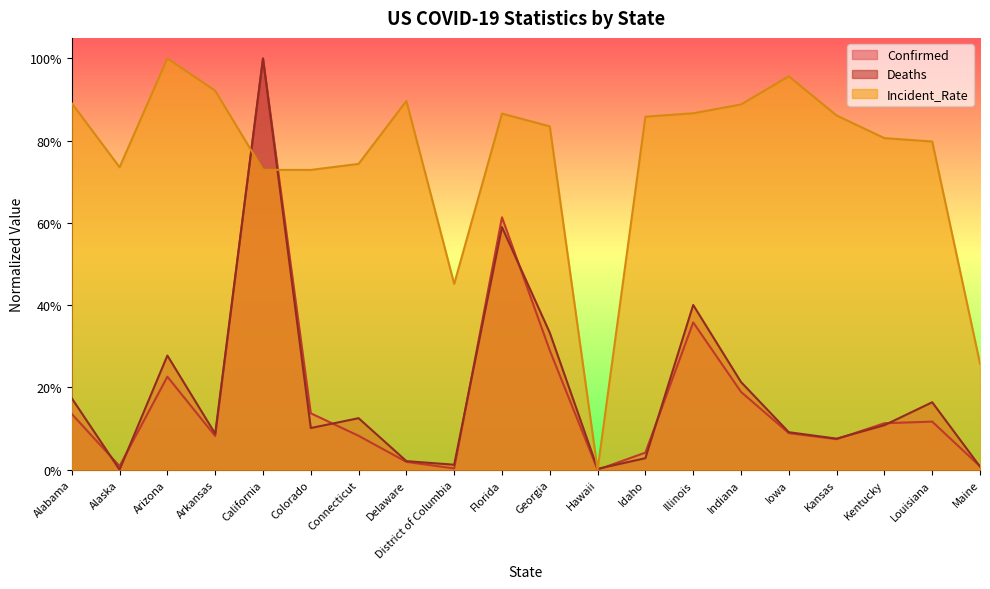

Read the Confirmed value at Georgia.

0.3